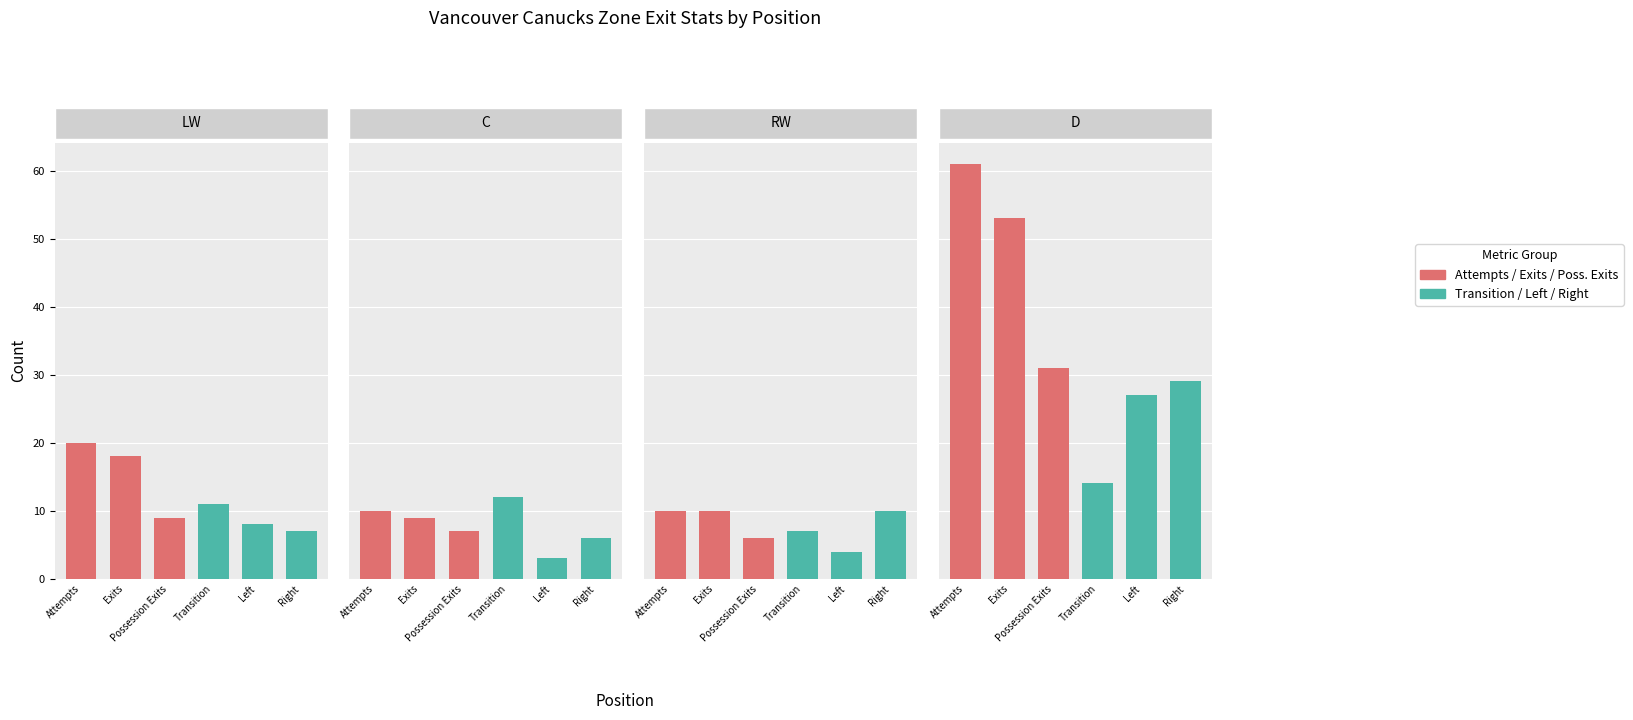

Reading right to left, list all the values displayed in this chart.

Attempts: D=61	RW=10	C=10	LW=20
Exits: D=53	RW=10	C=9	LW=18
Possession Exits: D=31	RW=6	C=7	LW=9
Transition: D=14	RW=7	C=12	LW=11
Left: D=27	RW=4	C=3	LW=8
Right: D=29	RW=10	C=6	LW=7